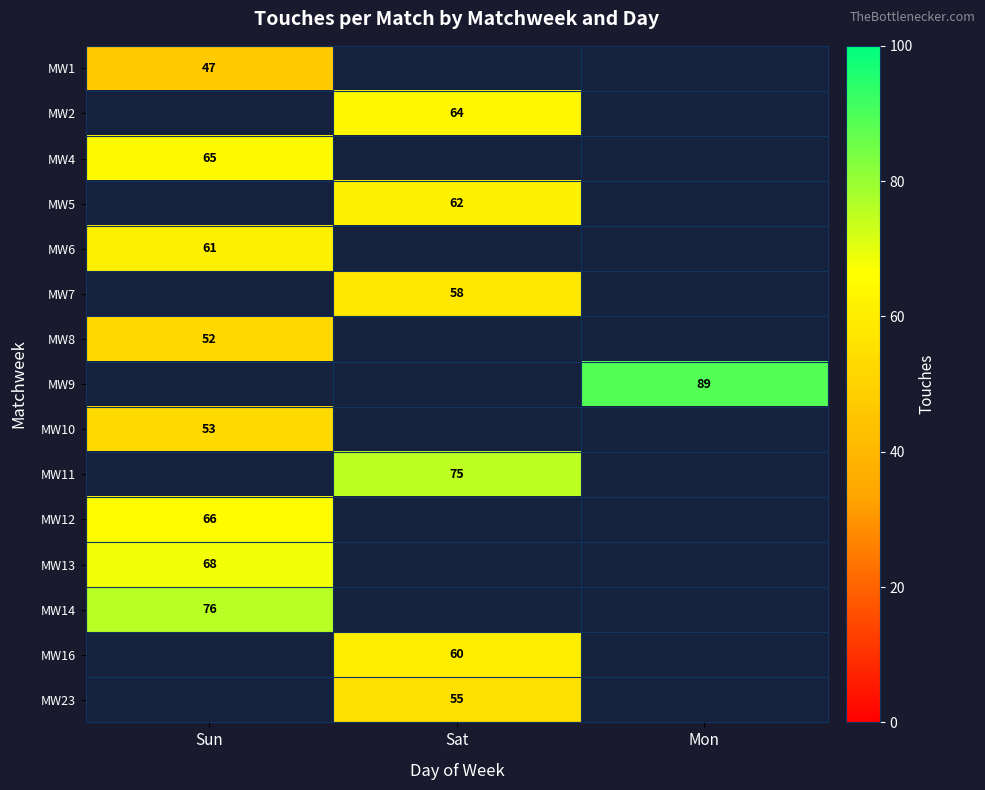

True or false: MW16 has a value of 84 at Sat.

False